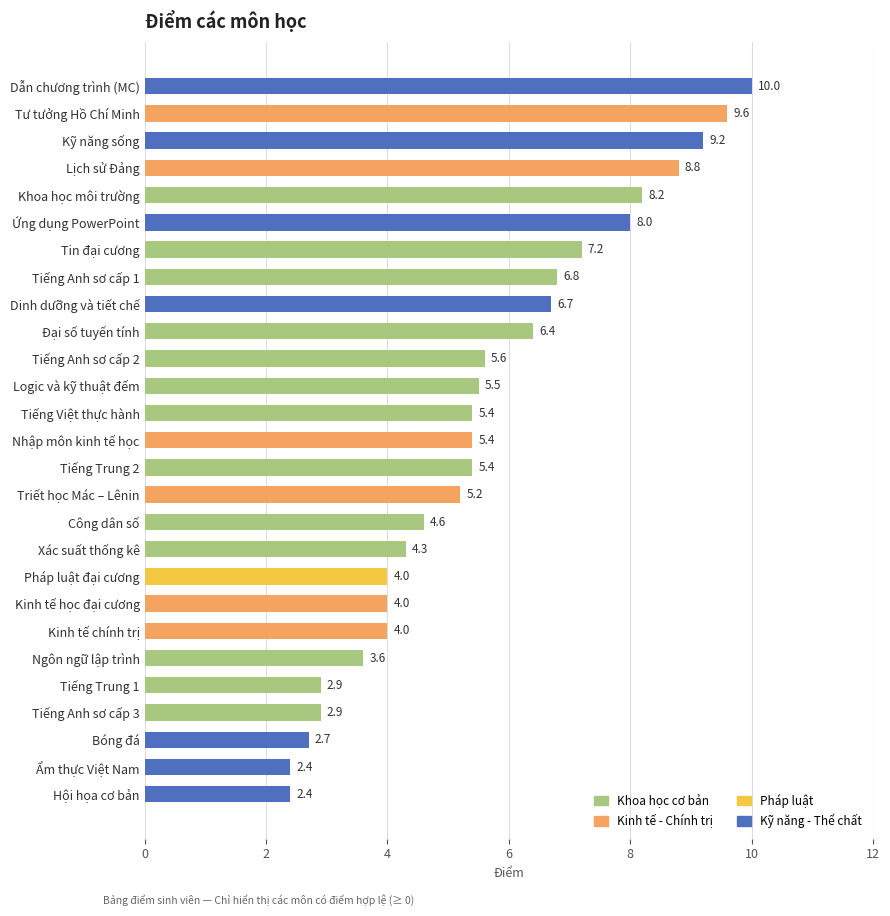

What is the sum of the values at Tiếng Anh sơ cấp 2 and Tiếng Trung 1?

8.5